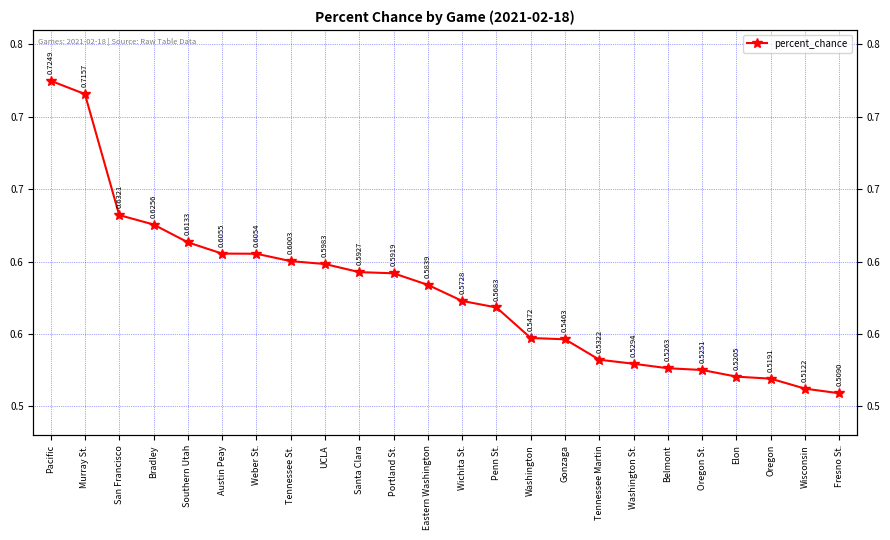

What is the label of the 9th point from the right?

Gonzaga